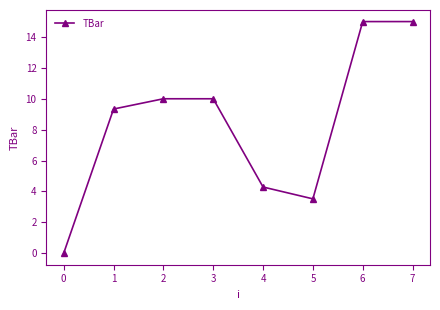

What is the greatest value displayed?

15.0